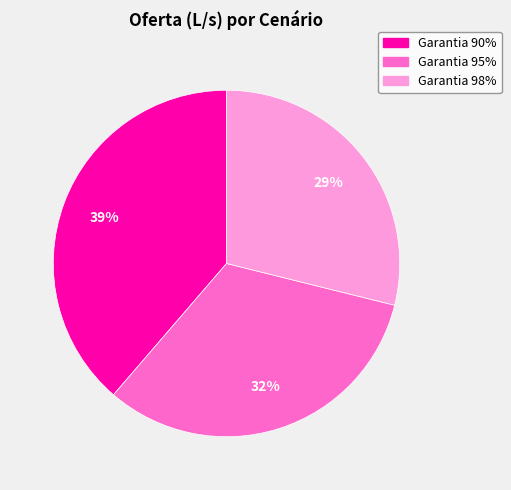

Does Garantia 95% represent more than half of the total?

No